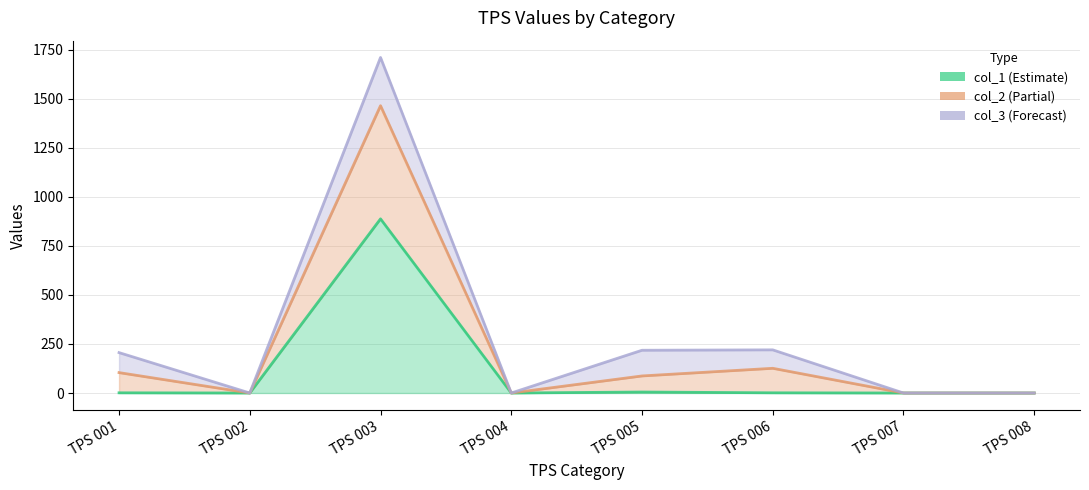

At which category does col_1 reach its first local valley?

TPS 002